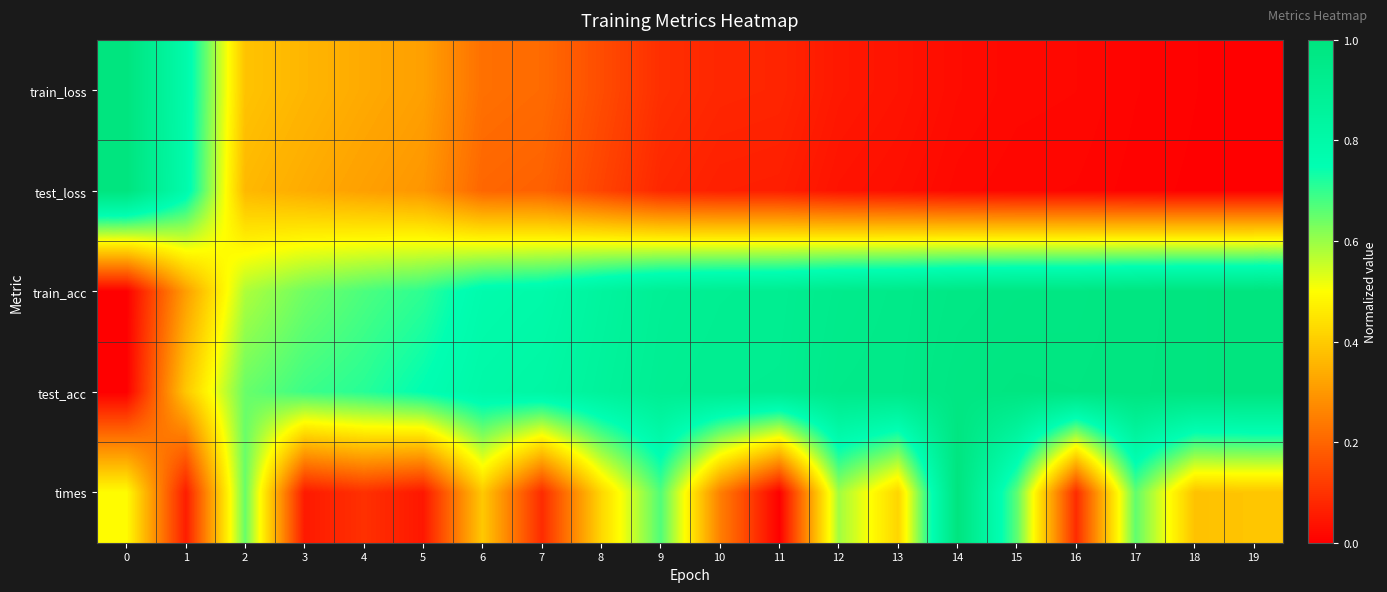

Reading left to right, list all the values displayed in this chart.

train_loss: 0=1.0	1=0.8	2=0.4	3=0.4	4=0.3	5=0.3	6=0.2	7=0.2	8=0.2	9=0.1	10=0.1	11=0.1	12=0.0	13=0.0	14=0.0	15=0.0	16=0.0	17=0.0	18=0.0	19=0.0
test_loss: 0=1.0	1=0.8	2=0.4	3=0.3	4=0.3	5=0.3	6=0.2	7=0.2	8=0.1	9=0.1	10=0.1	11=0.1	12=0.0	13=0.0	14=0.0	15=0.0	16=0.0	17=0.0	18=0.0	19=0.0
train_acc: 0=0.0	1=0.3	2=0.6	3=0.6	4=0.7	5=0.7	6=0.8	7=0.8	8=0.8	9=0.9	10=0.9	11=0.9	12=0.9	13=0.9	14=1.0	15=1.0	16=1.0	17=1.0	18=1.0	19=1.0
test_acc: 0=0.0	1=0.4	2=0.6	3=0.7	4=0.7	5=0.8	6=0.8	7=0.8	8=0.9	9=0.9	10=0.9	11=0.9	12=0.9	13=1.0	14=1.0	15=1.0	16=1.0	17=1.0	18=1.0	19=1.0
times: 0=0.5	1=0.1	2=0.6	3=0.1	4=0.1	5=0.0	6=0.4	7=0.1	8=0.4	9=0.7	10=0.3	11=0.0	12=0.6	13=0.4	14=1.0	15=0.7	16=0.1	17=0.7	18=0.4	19=0.4